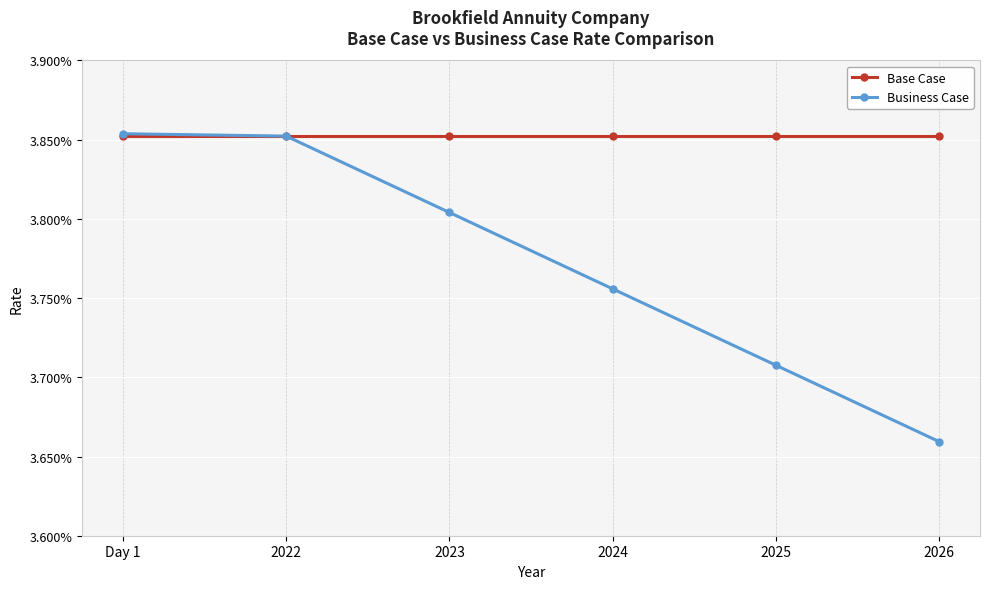

The Base Case series shows 0.0 at 2022. True or false?

True